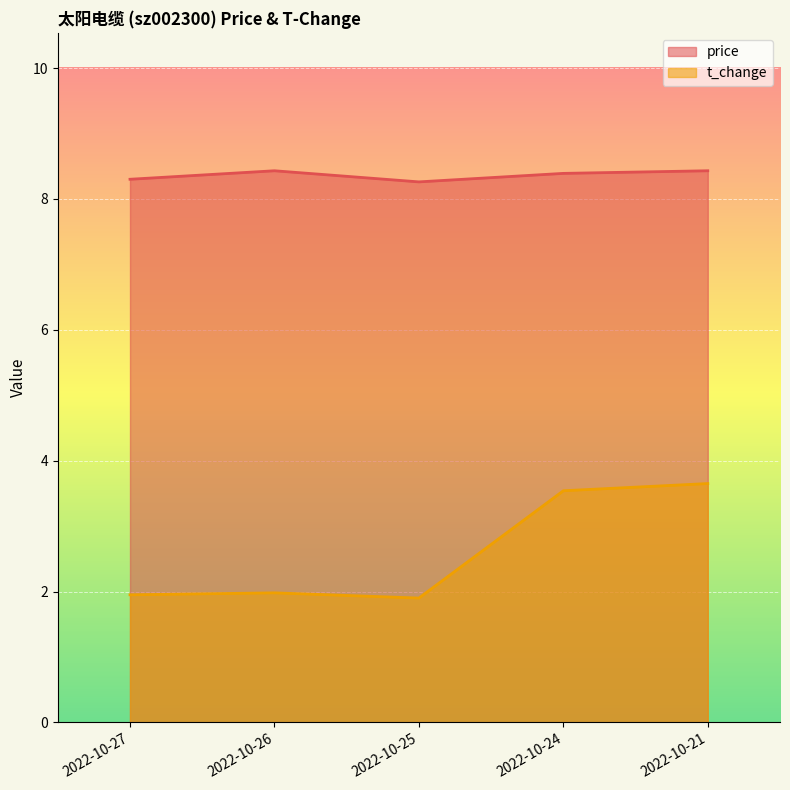

Rank the categories by t_change value from highest to lowest.

2022-10-21, 2022-10-24, 2022-10-26, 2022-10-27, 2022-10-25